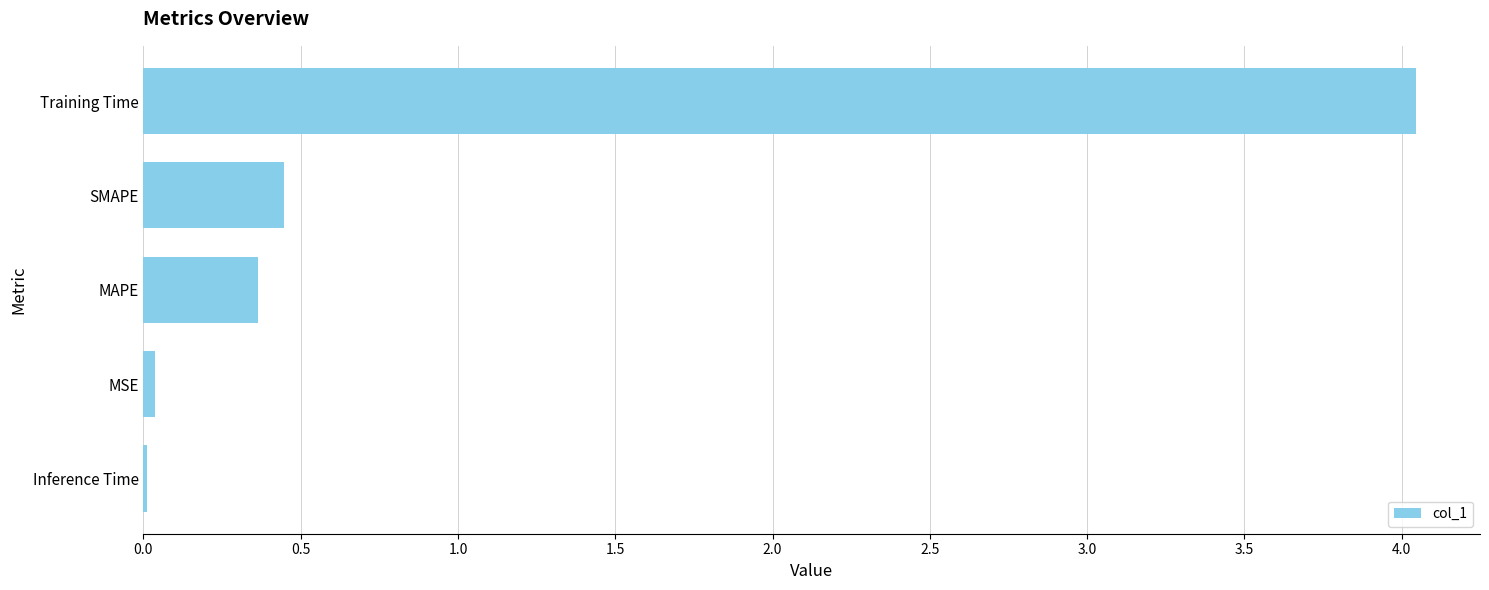

What is the label of the 3rd bar from the top?

MAPE